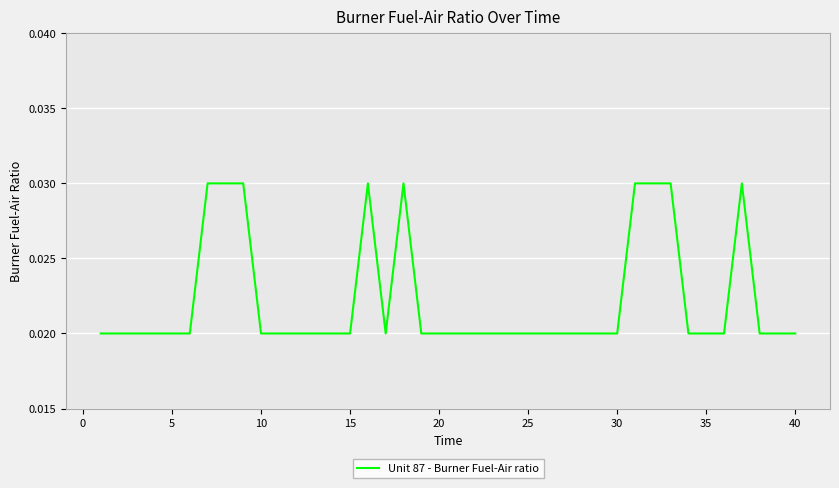

How many series are shown in this chart?

1